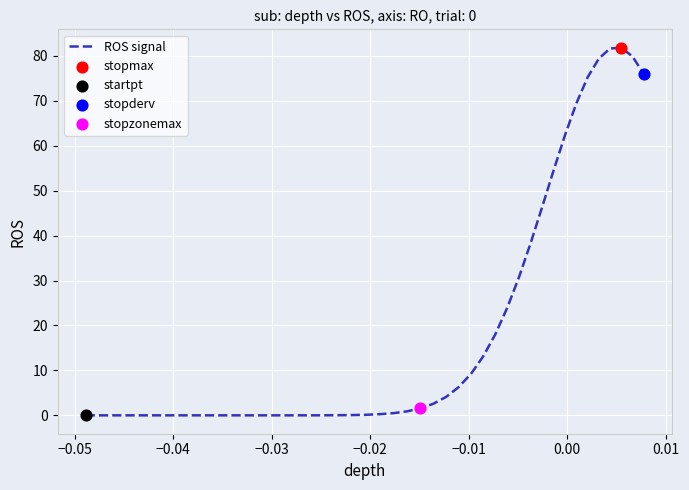

What is the maximum value shown in the chart?

81.8